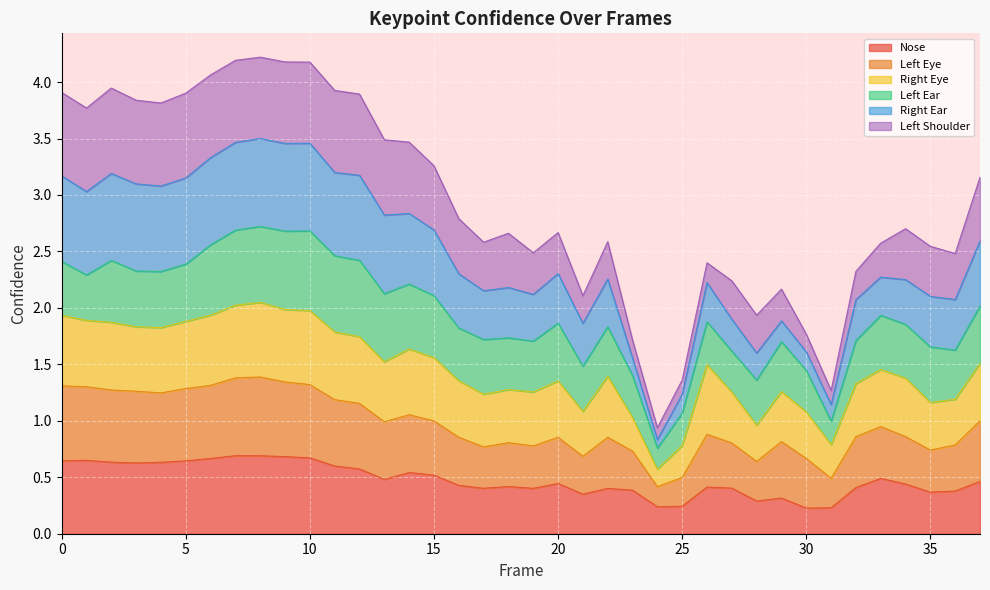

Is it true that a_nose_confidence equals 0.4 at 25?

False